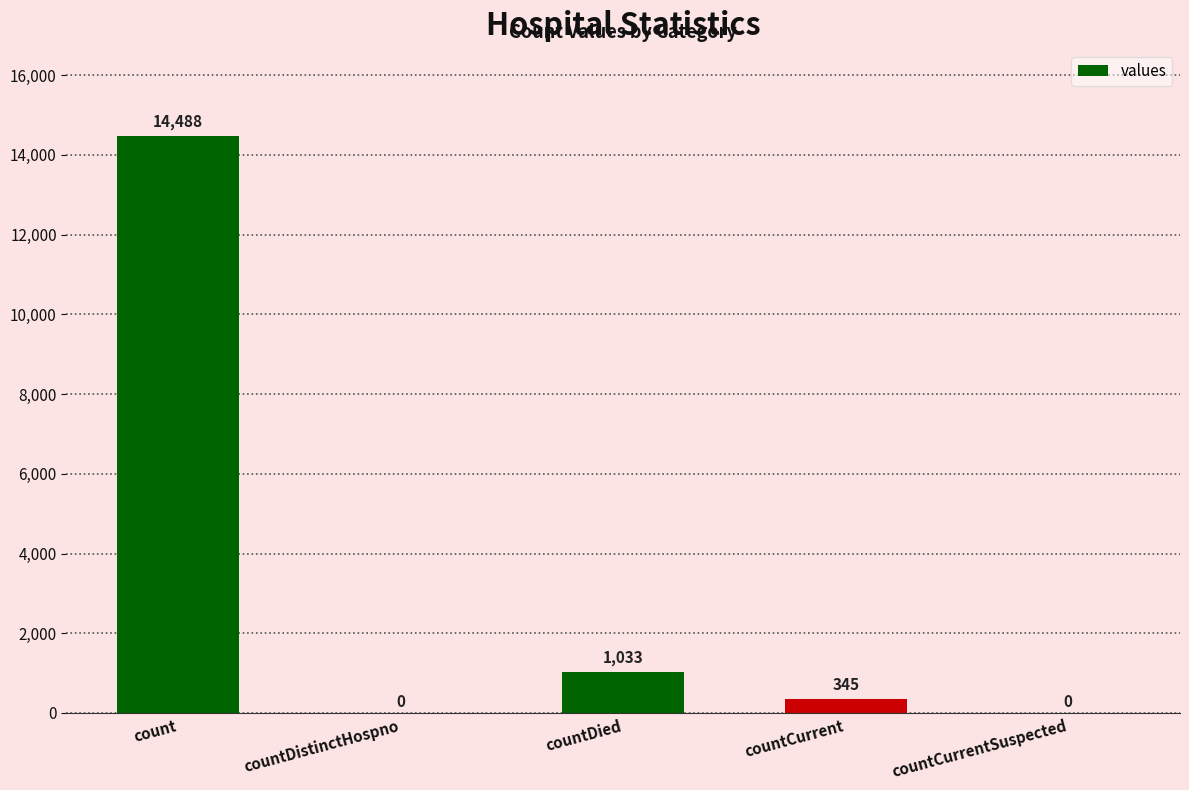

The chart shows a value of 6400 at count. True or false?

False